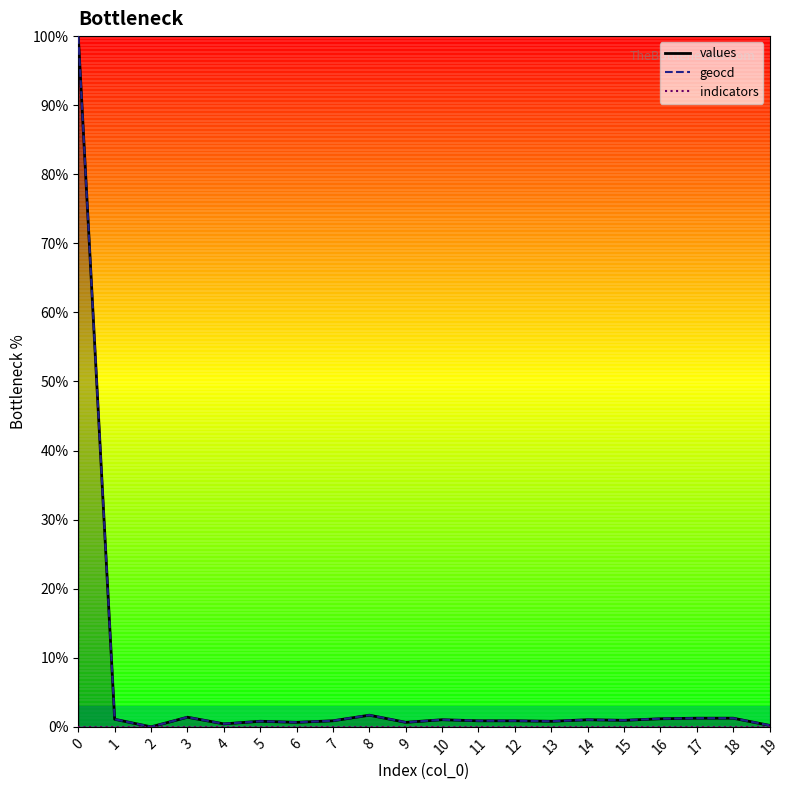

How many values in the geocd series exceed 0?

19